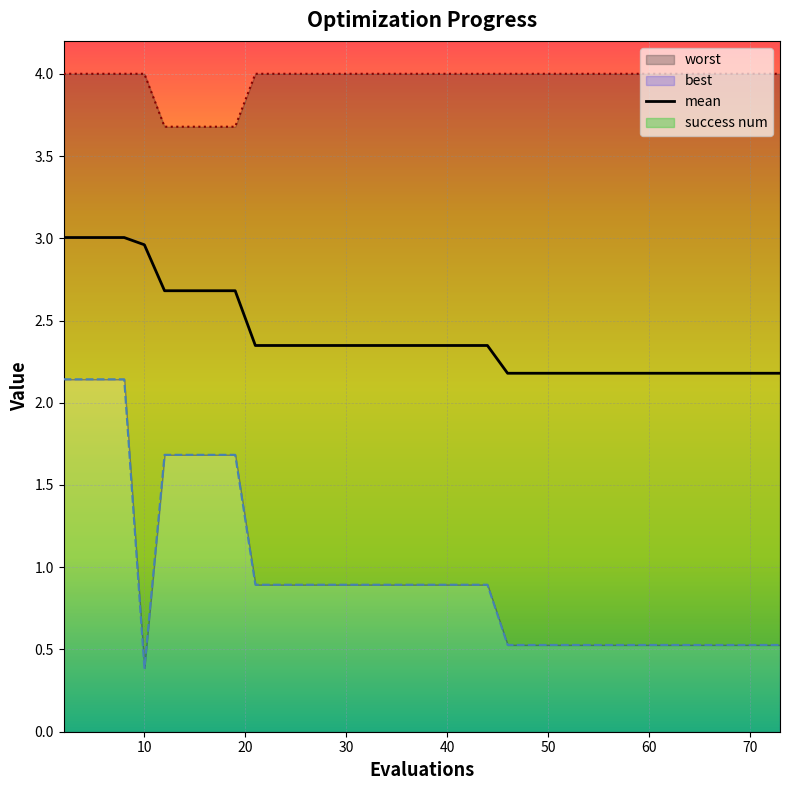

What is the maximum value for mean?

3.0